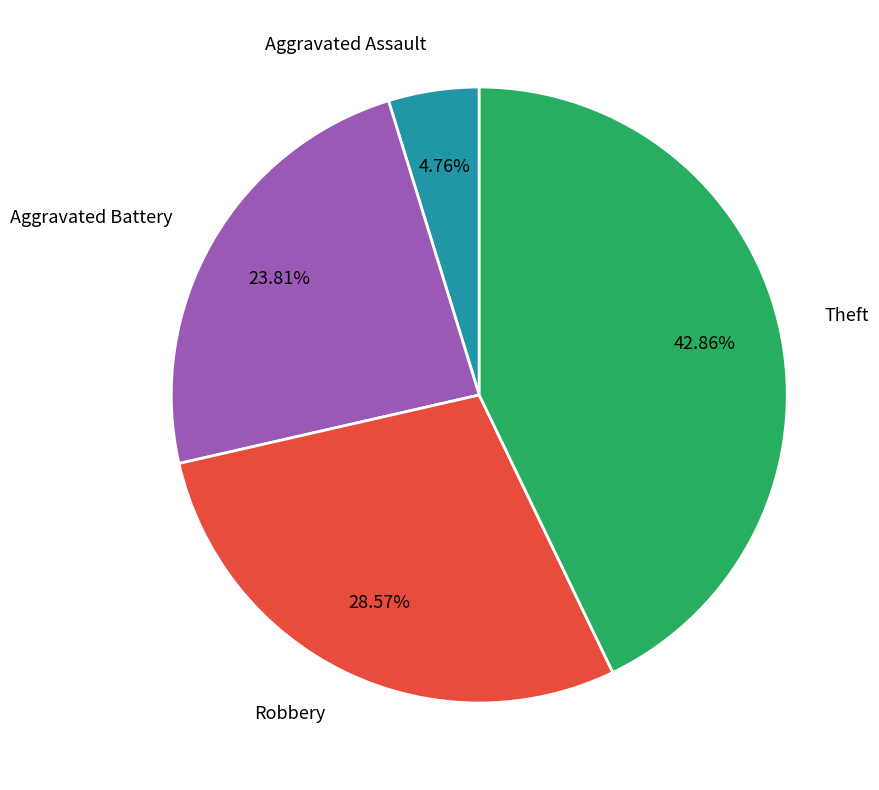

To the nearest percent, what is the difference between the largest and smallest slice percentages?

38%